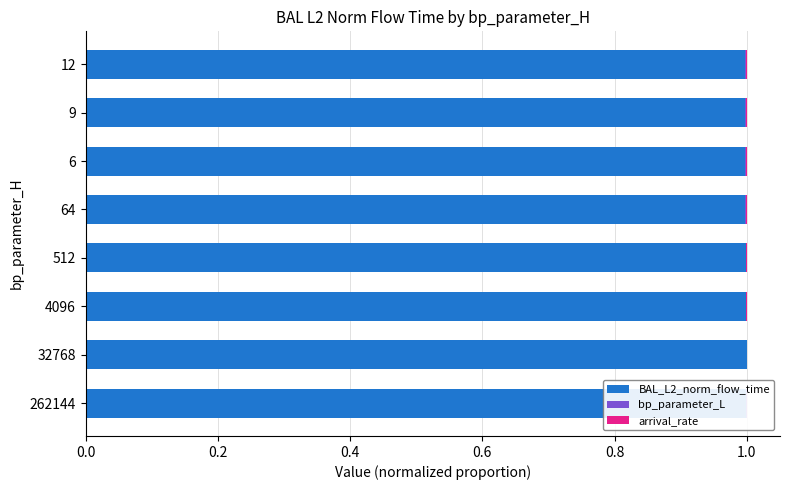

The value of BAL_L2_norm_flow_time at 512 is 1.7. True or false?

False